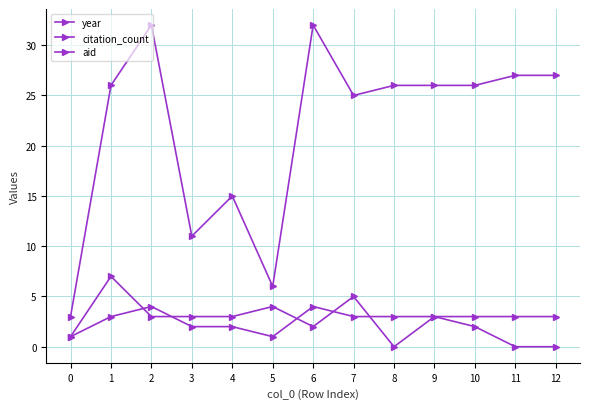

Where does the aid series first go above 3?

2